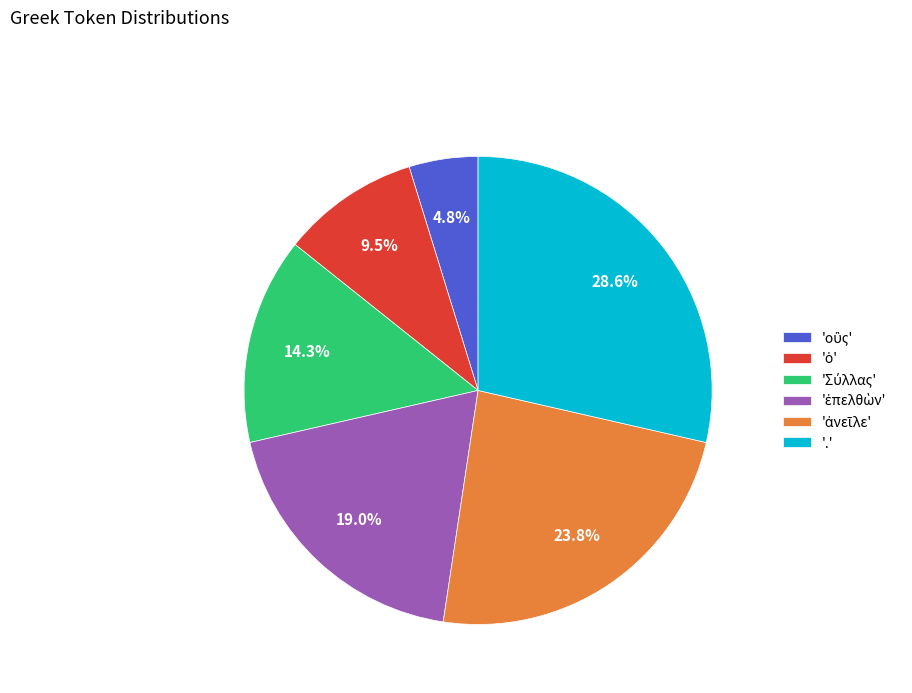

Which category has the biggest portion of the pie?

'.'